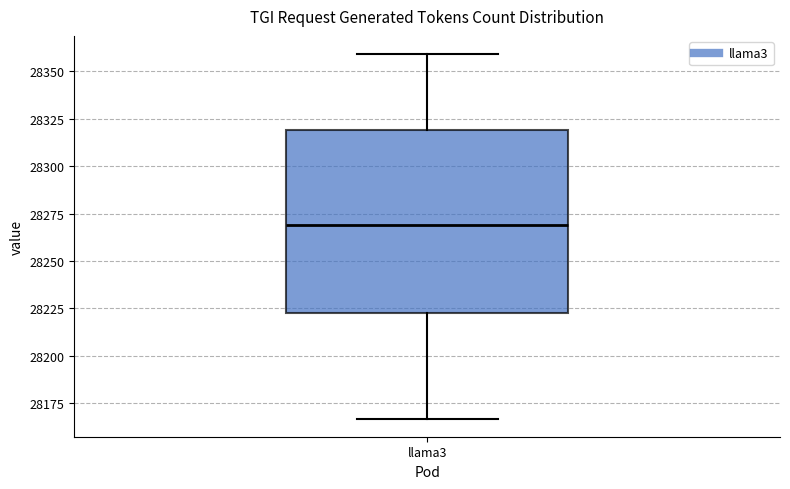

Where is the lower edge of the box for llama3 on the y-axis? The values are not printed on the chart, so give them approximately, as read against the axis.

28225